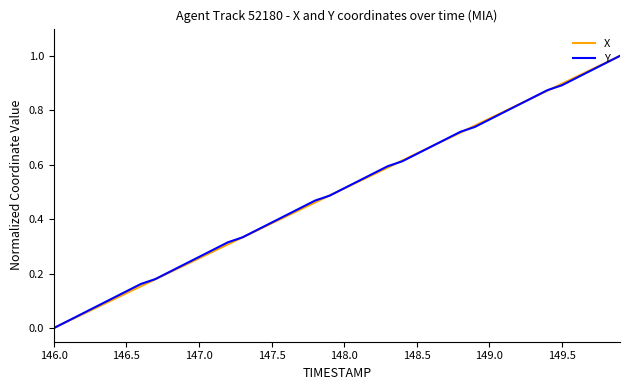

True or false: Y has a value of 0.1 at 147.0.

False